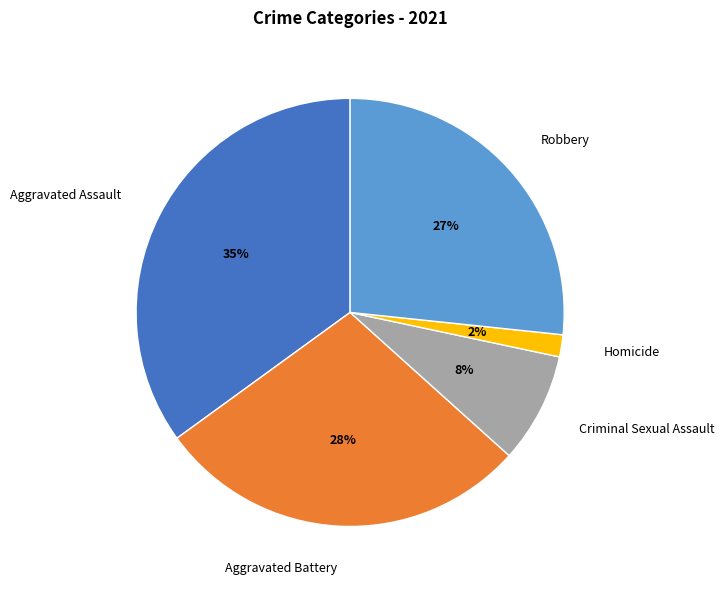

Is it true that Criminal Sexual Assault is 8% of the pie?

True